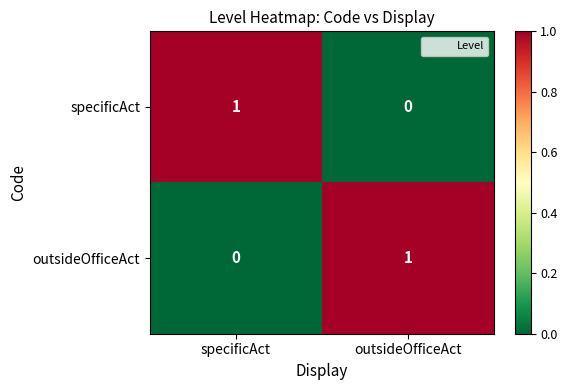

At outsideOfficeAct, list the series in order from largest to smallest.

outsideOfficeAct, specificAct